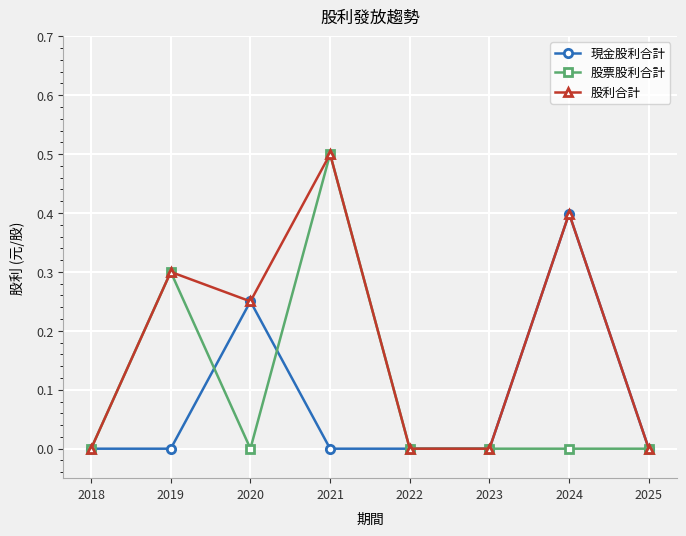

At which category does 股利合計 reach its first local valley?

2020